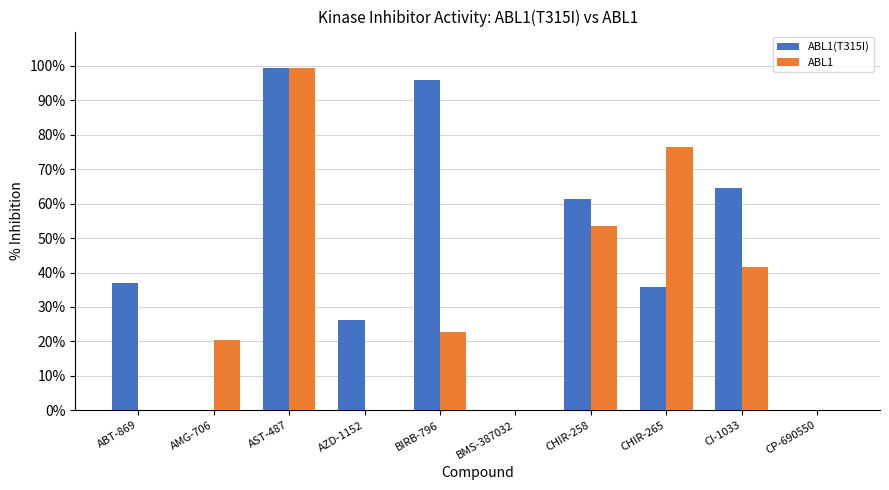

Which series changed the most between CI-1033 and CP-690550?

ABL1(T315I)